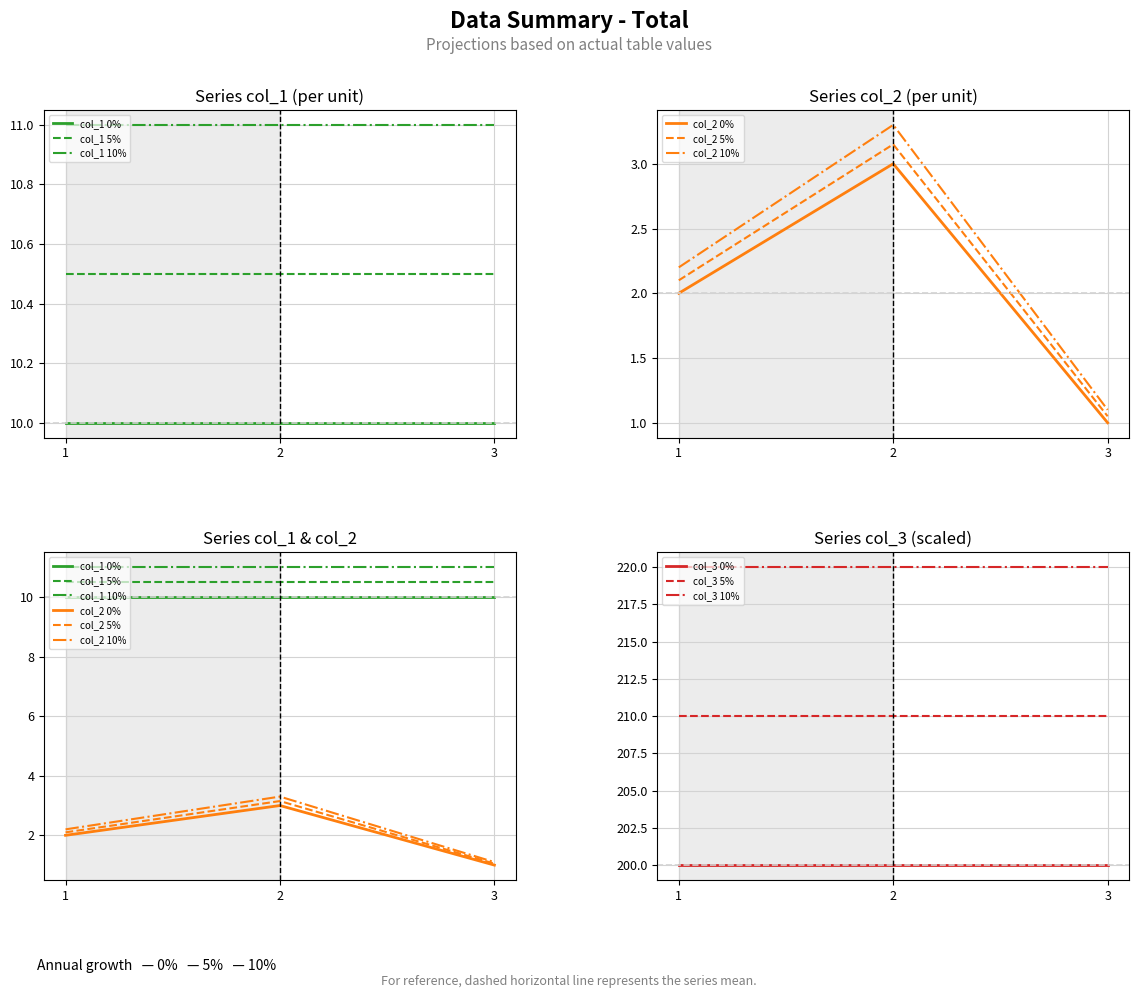

What is the smallest value displayed?

1